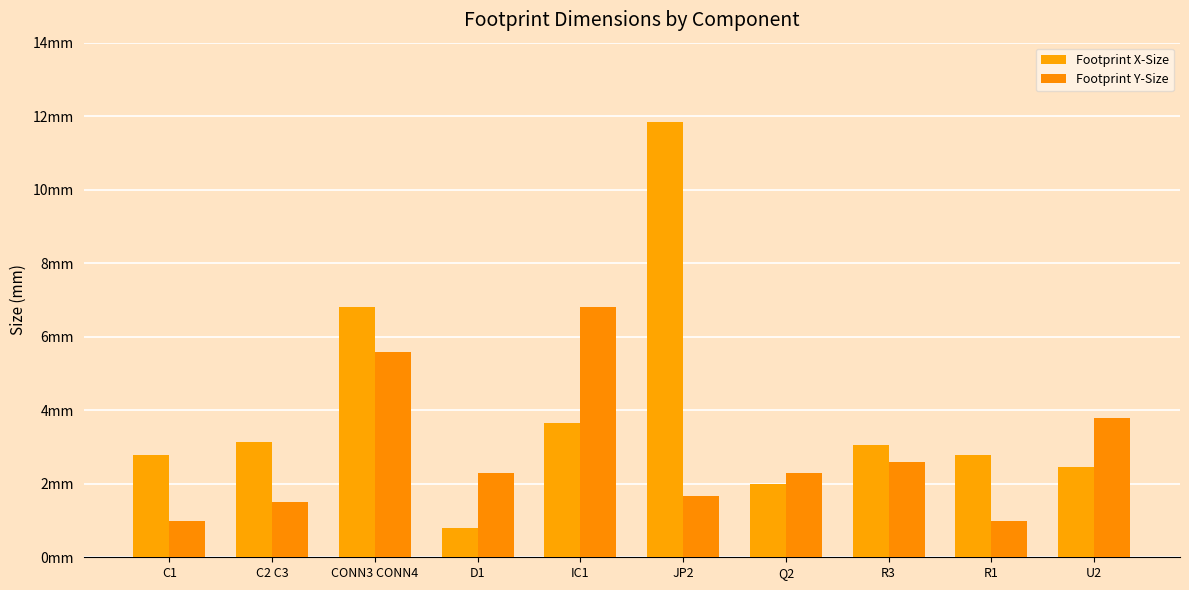

Are the bars grouped side by side (vs. stacked)?

Yes